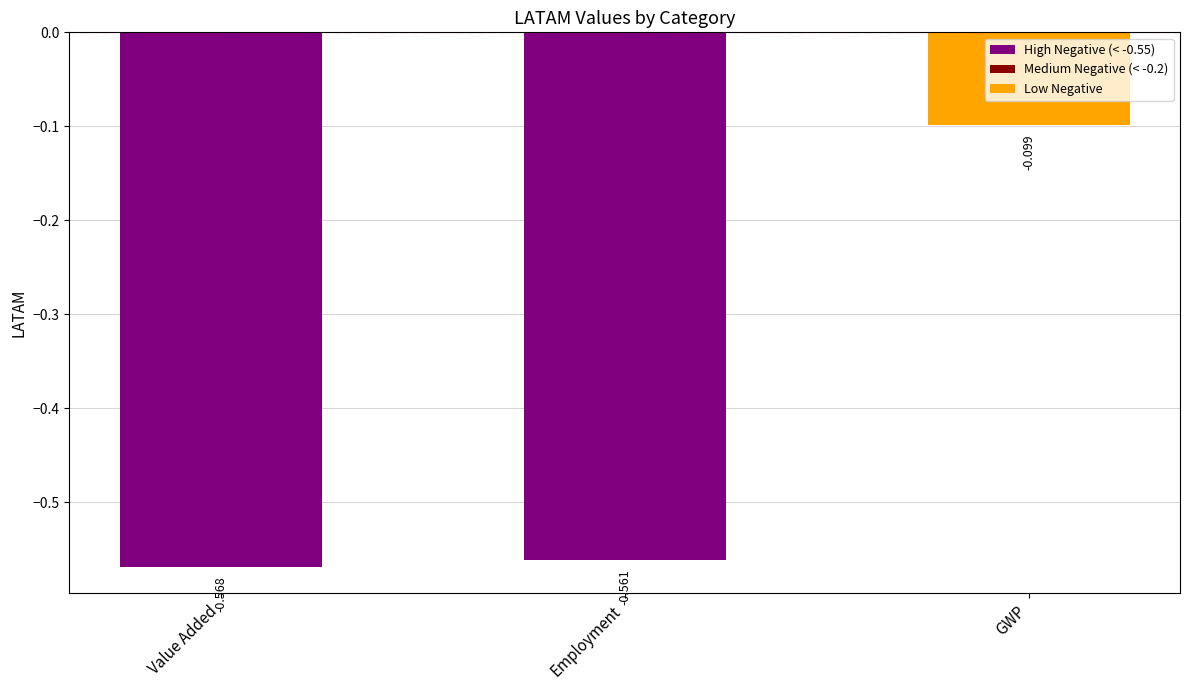

What is the sum of the values at Employment and GWP?

-0.7